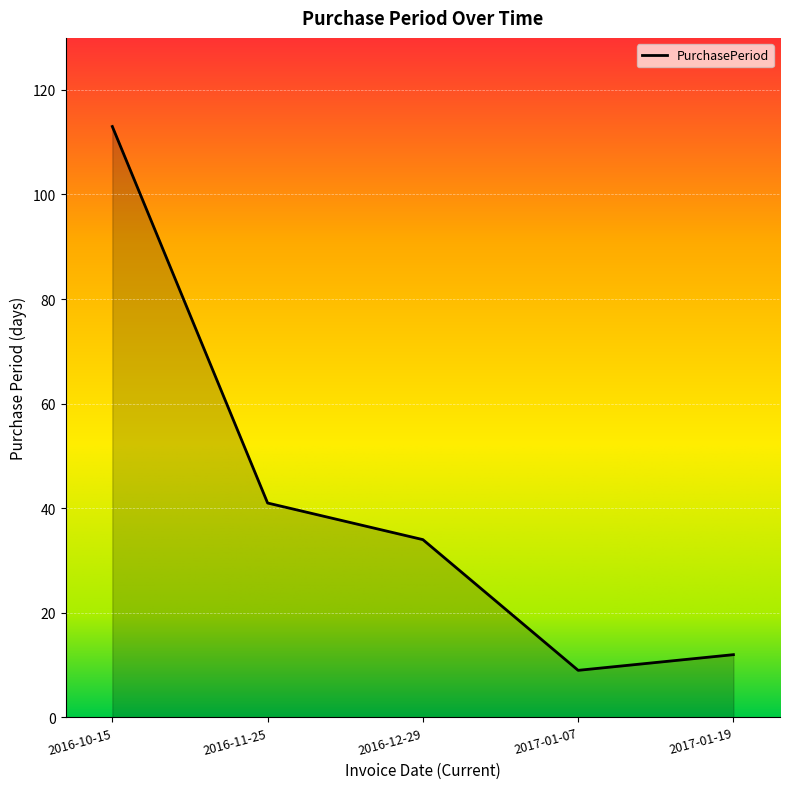

What position from the right is 2016-12-29?

3